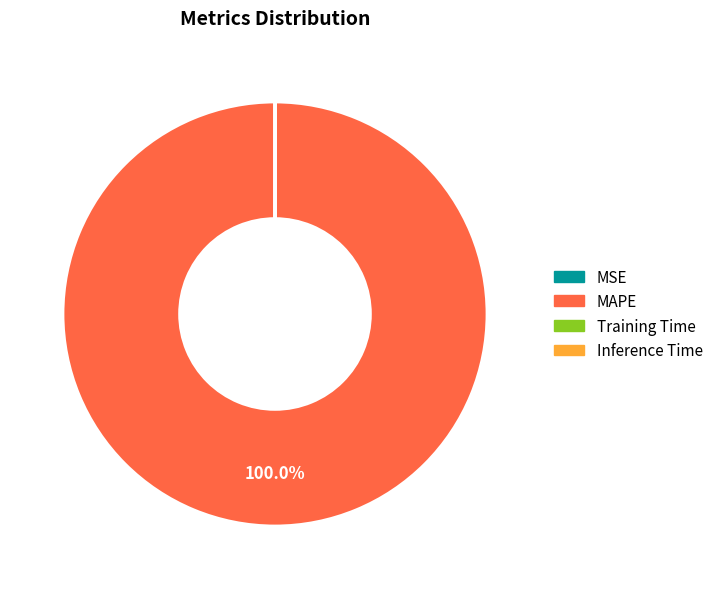

What is the majority slice?

MAPE